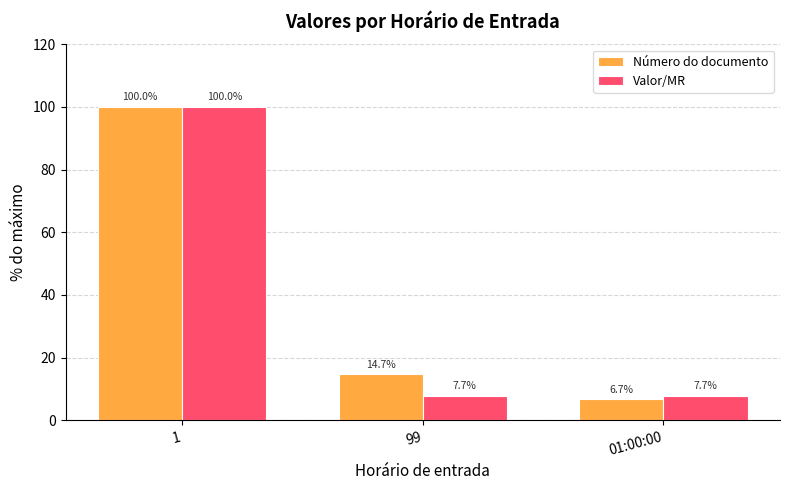

What is the label of the 1st bar from the right?

01:00:00